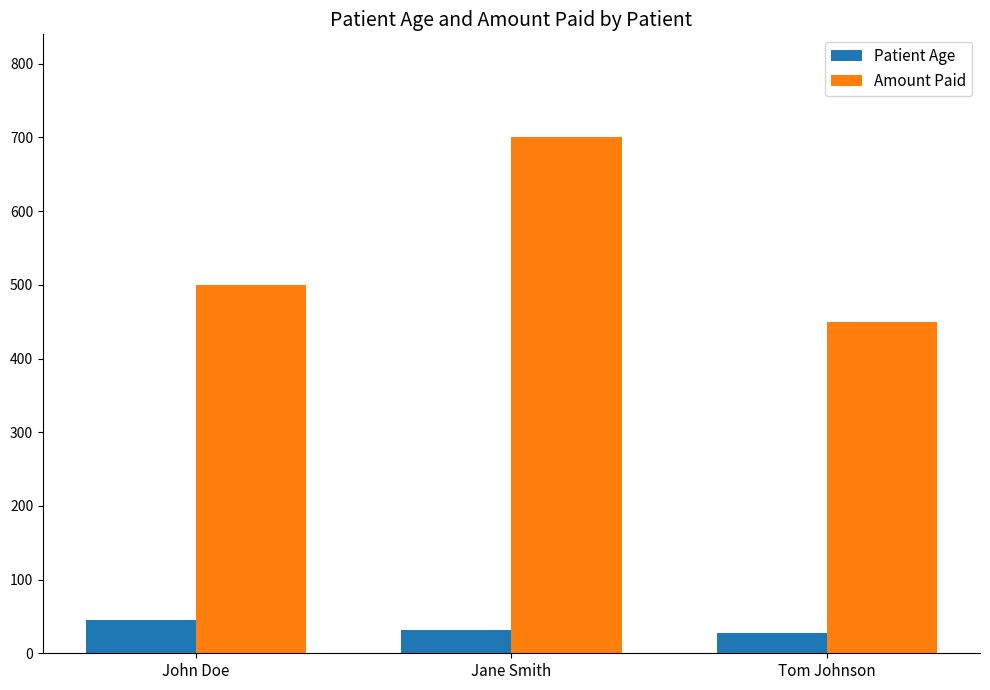

How many data points in Amount Paid are less than 500?

1